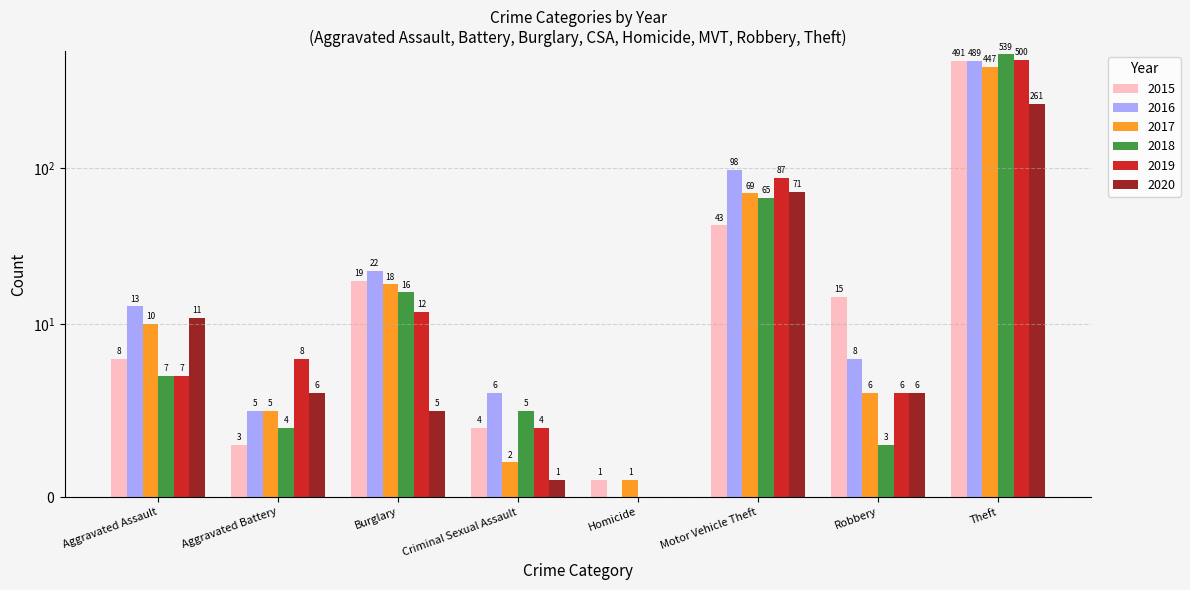

What is the difference between the highest and lowest values at Burglary?

17